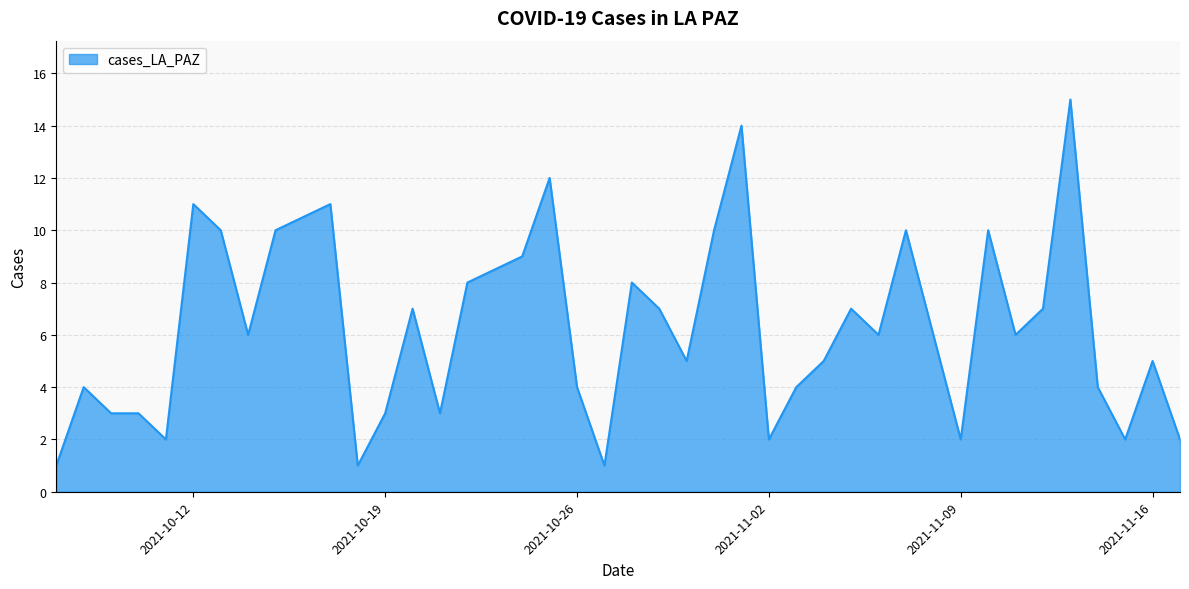

Reading left to right, transcribe all the data shown in this chart.

1	4	3	3	2	11	10	6	10	11	1	3	7	3	8	9	12	4	1	8	7	5	10	14	2	4	5	7	6	10	6	2	10	6	7	15	4	2	5	2